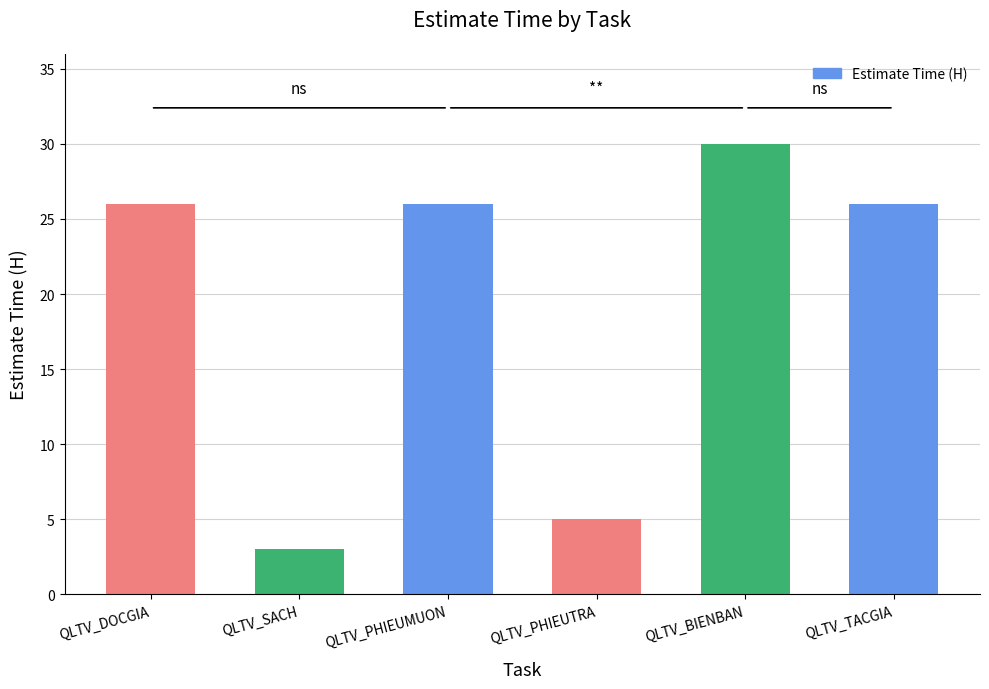

Does the chart contain any negative values?

No